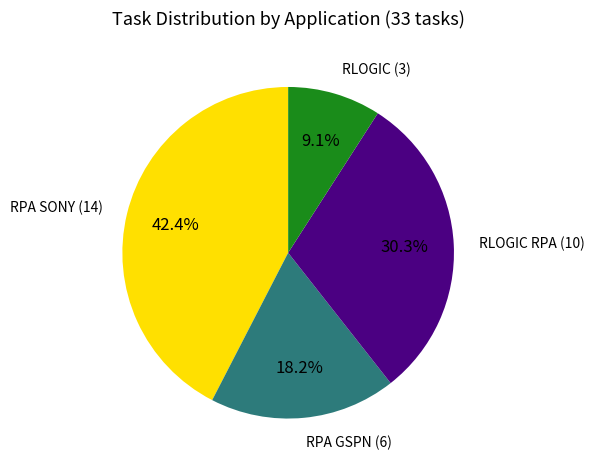

How many segments does this pie chart have?

4